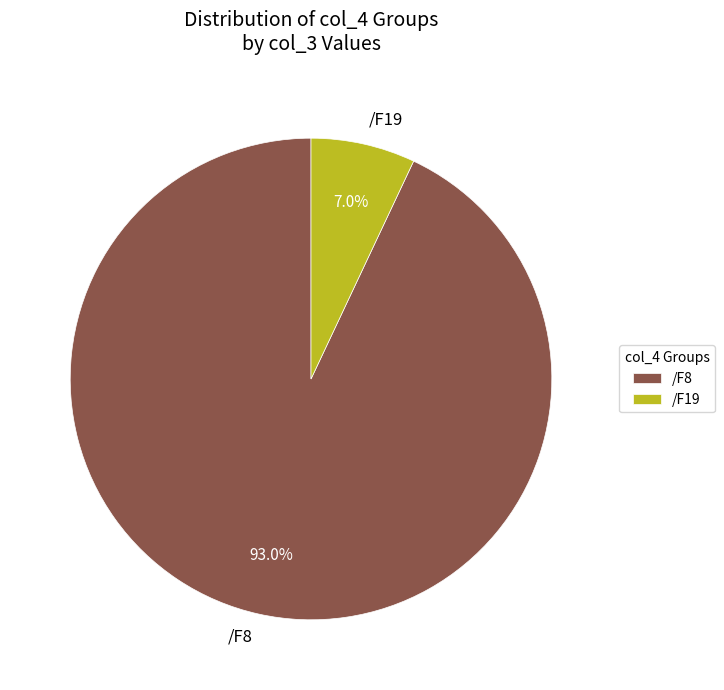

Does any single category account for the majority?

Yes